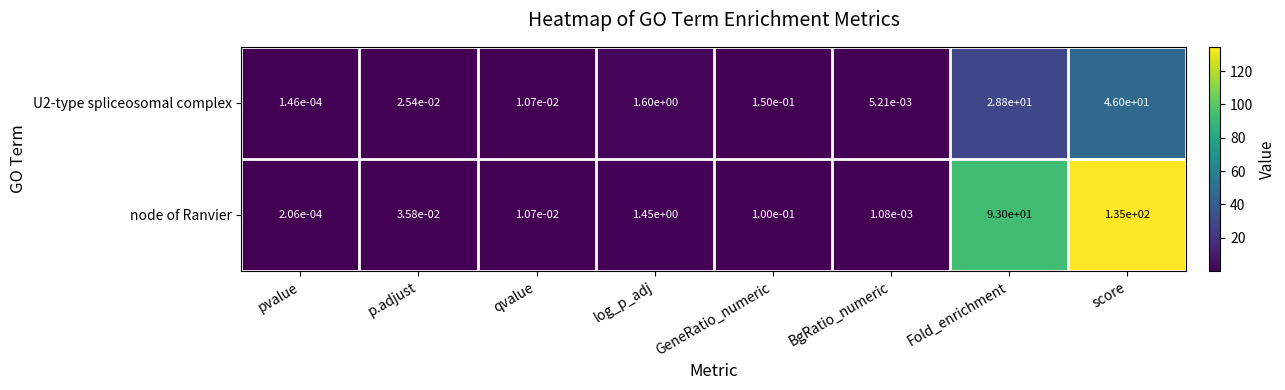

At which category is the sum across all series the highest?

score